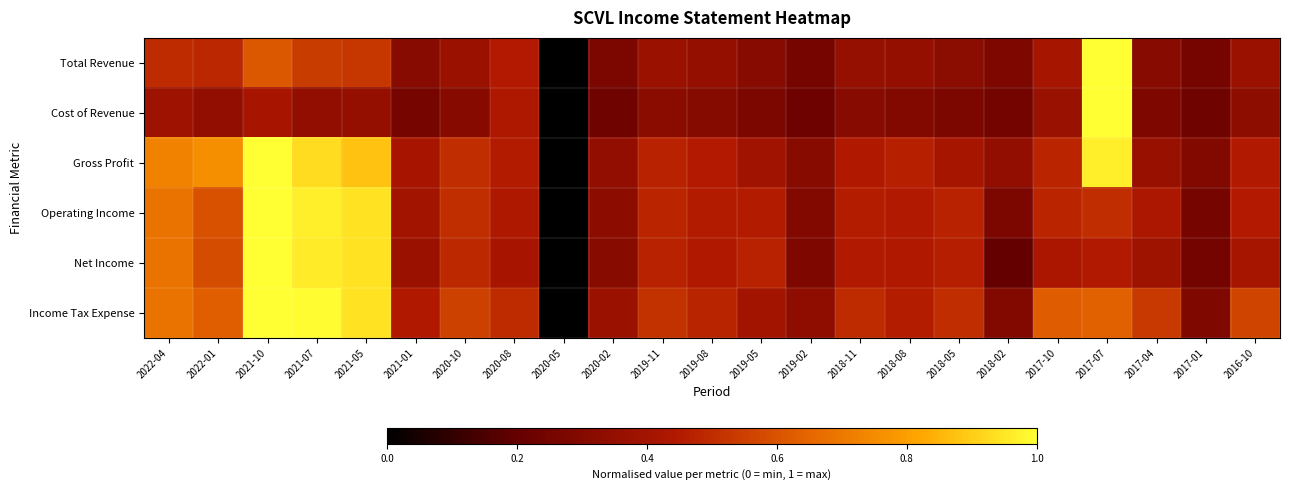

Reading left to right, extract all data points from this chart.

Total Revenue: 2022-04=0.5	2022-01=0.5	2021-10=0.6	2021-07=0.5	2021-05=0.5	2021-01=0.3	2020-10=0.4	2020-08=0.4	2020-05=0.0	2020-02=0.3	2019-11=0.4	2019-08=0.4	2019-05=0.3	2019-02=0.3	2018-11=0.4	2018-08=0.4	2018-05=0.3	2018-02=0.3	2017-10=0.4	2017-07=1.0	2017-04=0.3	2017-01=0.3	2016-10=0.4
Cost of Revenue: 2022-04=0.4	2022-01=0.3	2021-10=0.4	2021-07=0.3	2021-05=0.4	2021-01=0.3	2020-10=0.3	2020-08=0.4	2020-05=0.0	2020-02=0.2	2019-11=0.3	2019-08=0.3	2019-05=0.3	2019-02=0.2	2018-11=0.3	2018-08=0.3	2018-05=0.3	2018-02=0.2	2017-10=0.4	2017-07=1.0	2017-04=0.3	2017-01=0.2	2016-10=0.3
Gross Profit: 2022-04=0.7	2022-01=0.8	2021-10=1.0	2021-07=0.9	2021-05=0.9	2021-01=0.4	2020-10=0.5	2020-08=0.5	2020-05=0.0	2020-02=0.3	2019-11=0.5	2019-08=0.4	2019-05=0.4	2019-02=0.3	2018-11=0.4	2018-08=0.5	2018-05=0.4	2018-02=0.3	2017-10=0.5	2017-07=1.0	2017-04=0.4	2017-01=0.3	2016-10=0.4
Operating Income: 2022-04=0.7	2022-01=0.6	2021-10=1.0	2021-07=1.0	2021-05=0.9	2021-01=0.4	2020-10=0.5	2020-08=0.4	2020-05=0.0	2020-02=0.3	2019-11=0.5	2019-08=0.5	2019-05=0.5	2019-02=0.3	2018-11=0.5	2018-08=0.4	2018-05=0.5	2018-02=0.3	2017-10=0.5	2017-07=0.5	2017-04=0.4	2017-01=0.3	2016-10=0.5
Net Income: 2022-04=0.7	2022-01=0.6	2021-10=1.0	2021-07=1.0	2021-05=0.9	2021-01=0.4	2020-10=0.5	2020-08=0.4	2020-05=0.0	2020-02=0.3	2019-11=0.5	2019-08=0.4	2019-05=0.5	2019-02=0.3	2018-11=0.4	2018-08=0.4	2018-05=0.5	2018-02=0.2	2017-10=0.4	2017-07=0.4	2017-04=0.4	2017-01=0.2	2016-10=0.4
Income Tax Expense: 2022-04=0.7	2022-01=0.6	2021-10=1.0	2021-07=1.0	2021-05=0.9	2021-01=0.4	2020-10=0.6	2020-08=0.5	2020-05=0.0	2020-02=0.4	2019-11=0.5	2019-08=0.5	2019-05=0.4	2019-02=0.3	2018-11=0.5	2018-08=0.5	2018-05=0.5	2018-02=0.3	2017-10=0.6	2017-07=0.6	2017-04=0.5	2017-01=0.3	2016-10=0.6